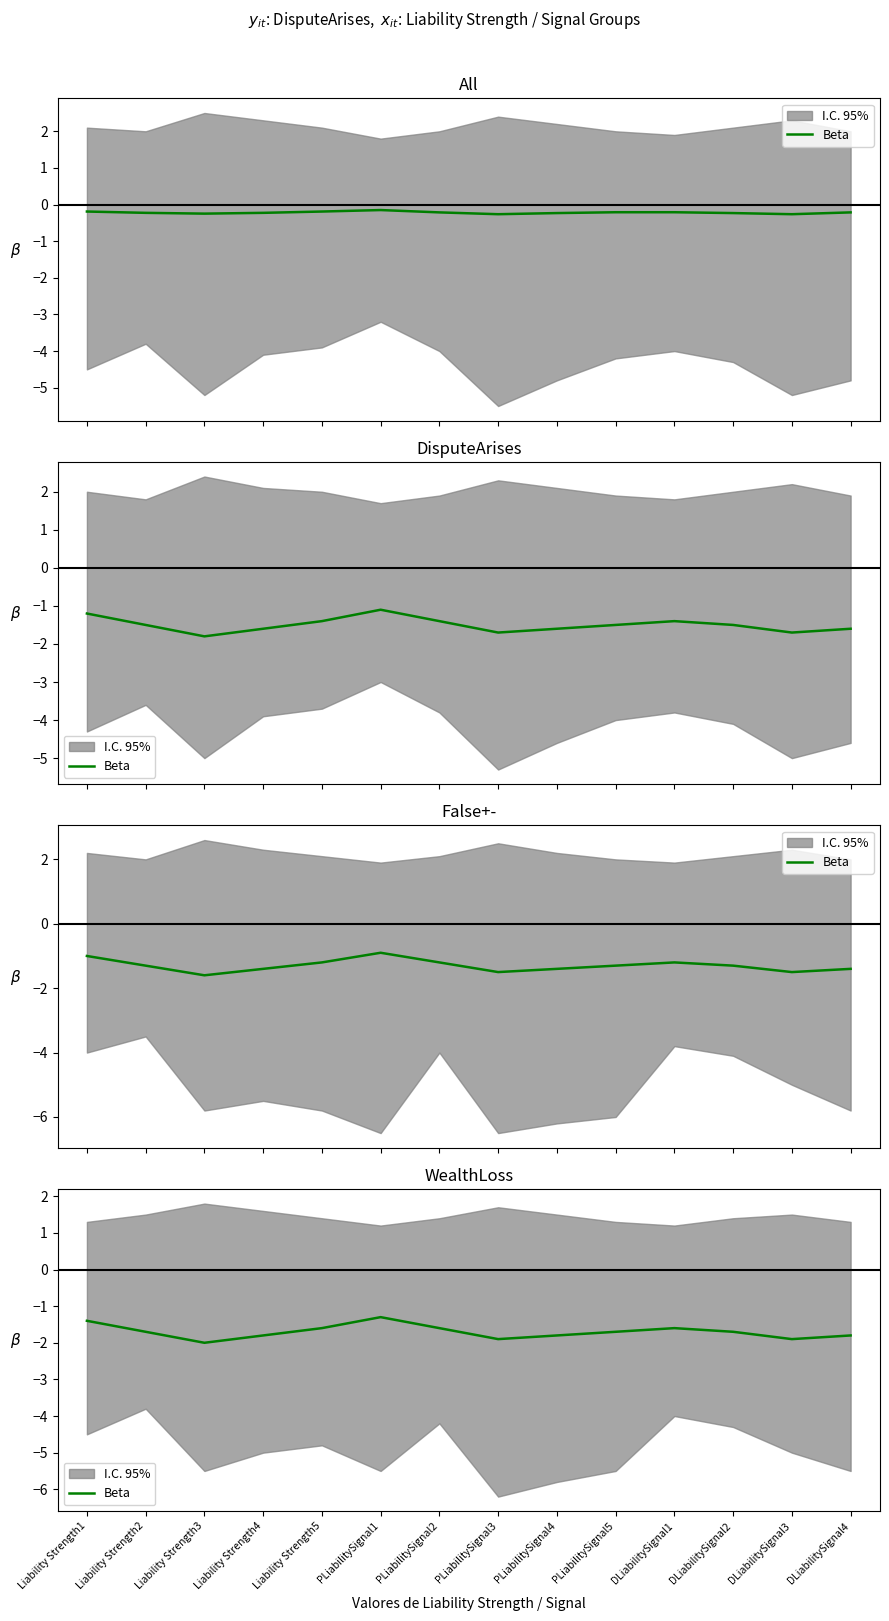

What is the change in value from PLiabilitySignal1 to PLiabilitySignal2?

-0.3